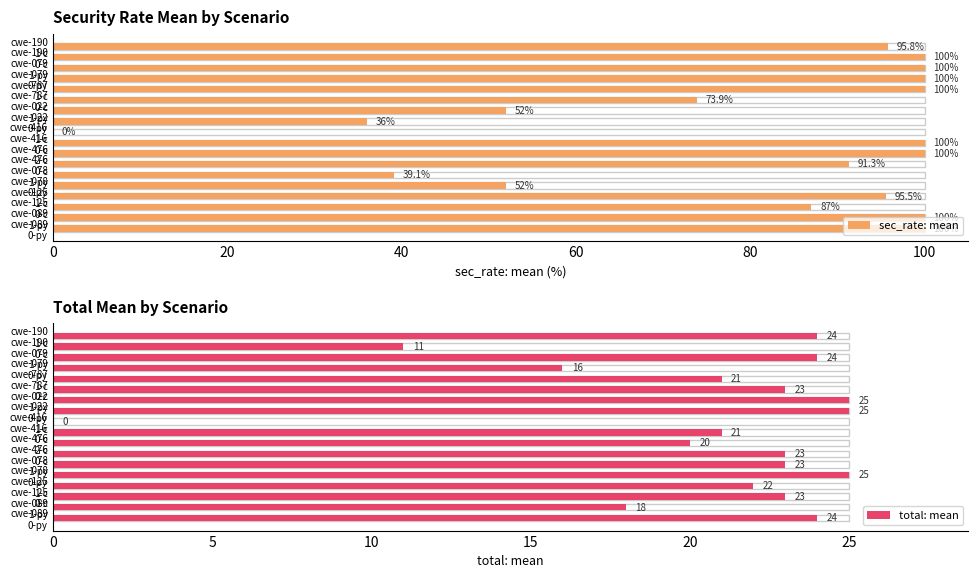

List the series in order of their peak value, lowest first.

total: mean, sec_rate: mean